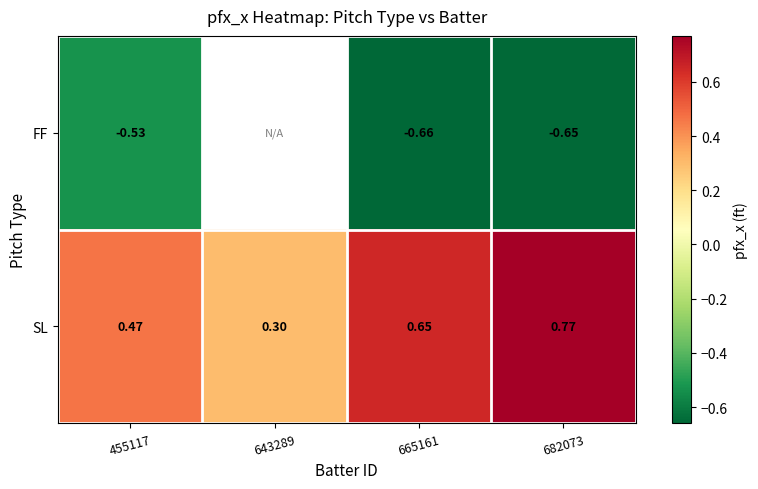

Rank the series at 455117 from highest to lowest value.

SL, FF